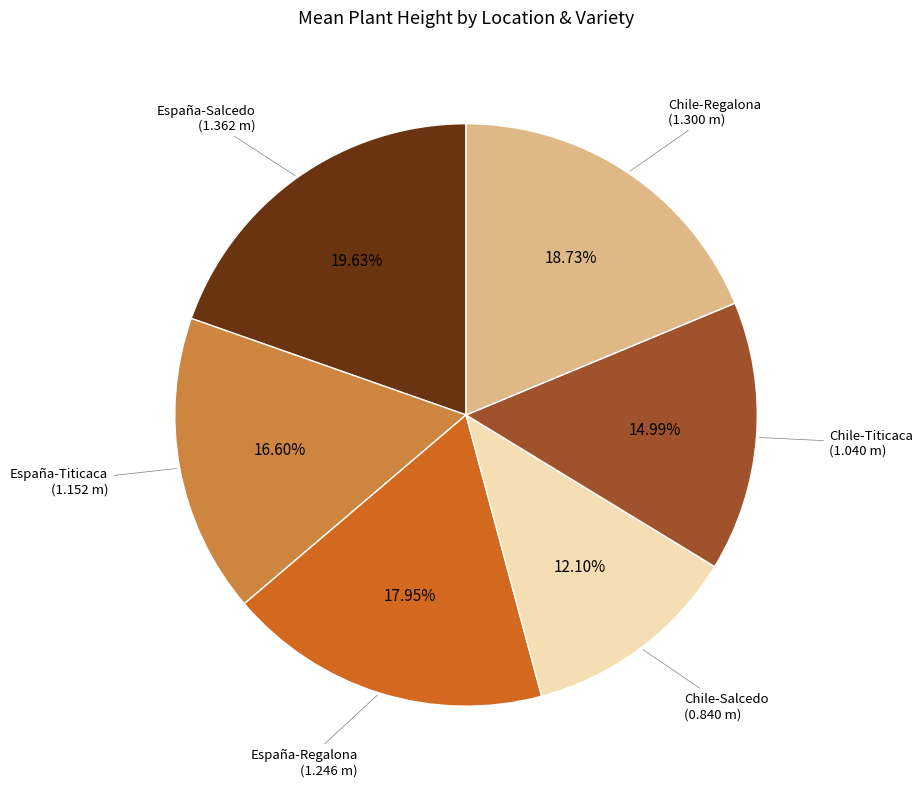

Does any single category account for the majority?

No